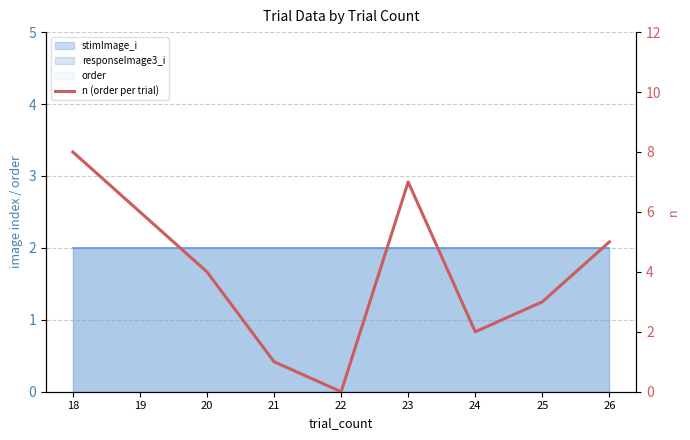

What is the change in value from 19 to 21?

-5